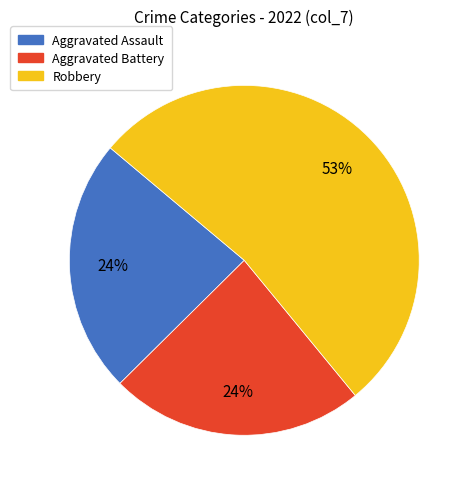

Does any single category account for the majority?

Yes